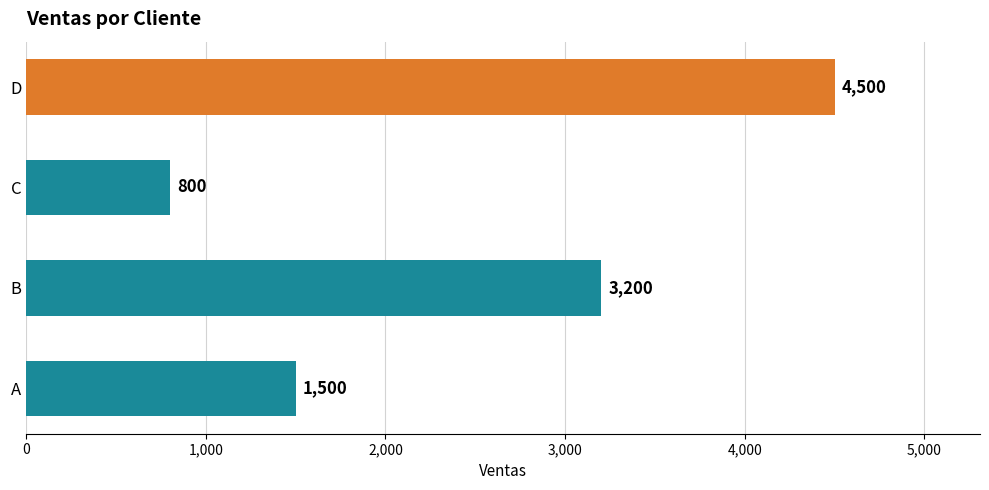

How many data points are less than 3200?

2